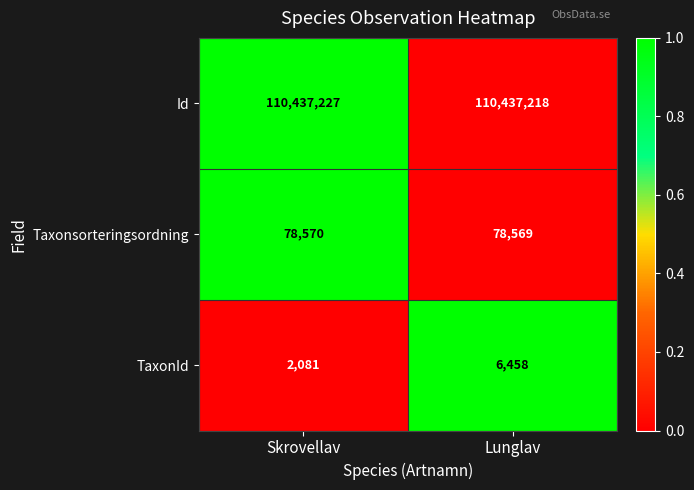

At Lunglav, list the series in order from largest to smallest.

Id, Taxonsorteringsordning, TaxonId